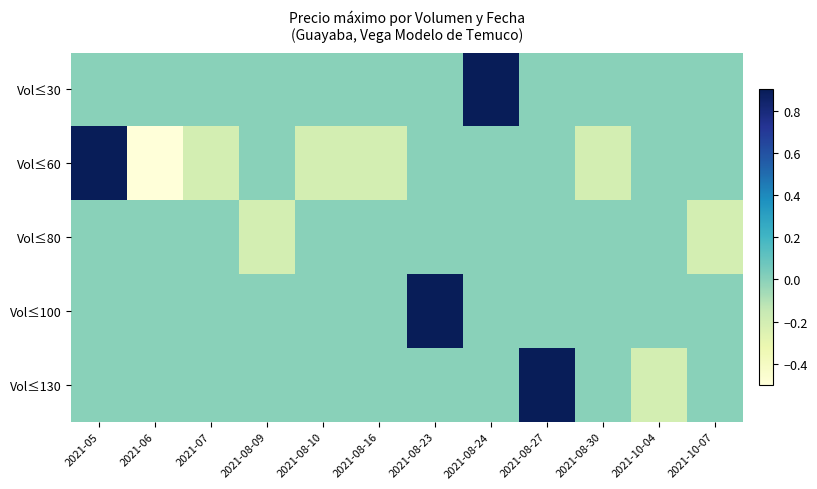

Which series has the widest spread of values?

Vol≤60